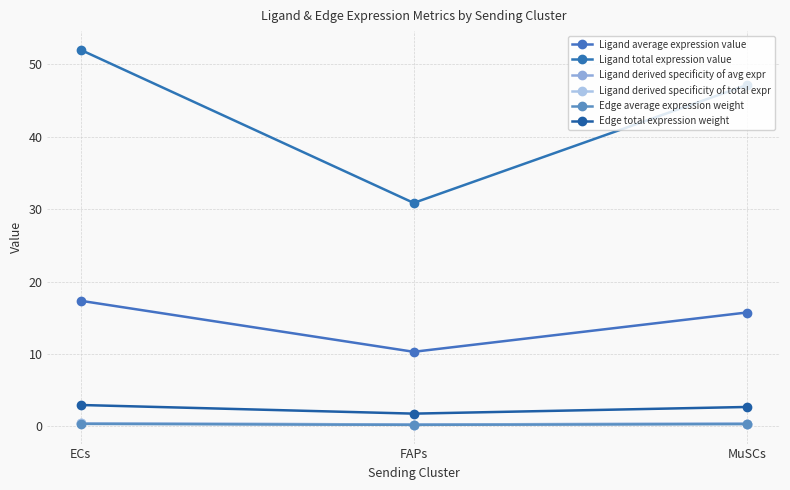

Is it true that Ligand derived specificity of total expr equals 0.4 at MuSCs?

True